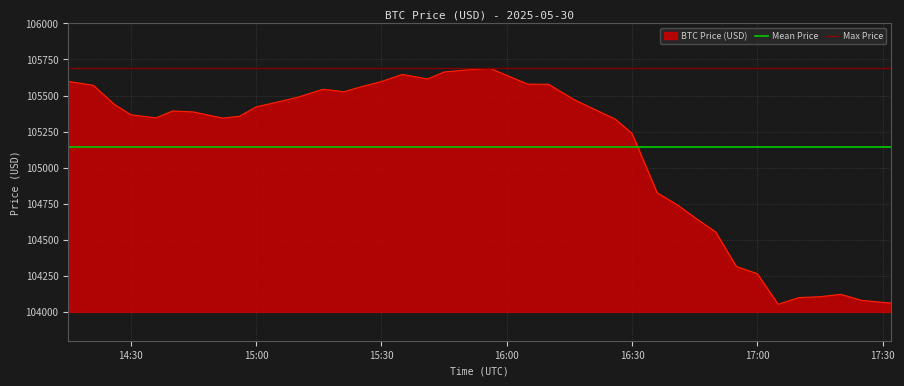

What is the lowest value of the BTC Price (USD) series?

104052.9